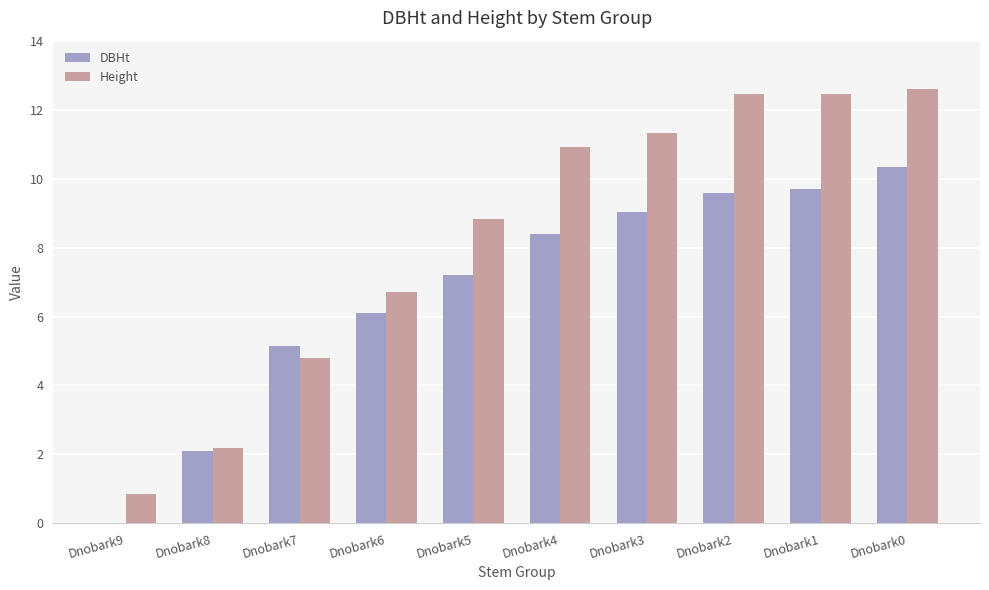

Where does the DBHt series first go above 8?

Dnobark4